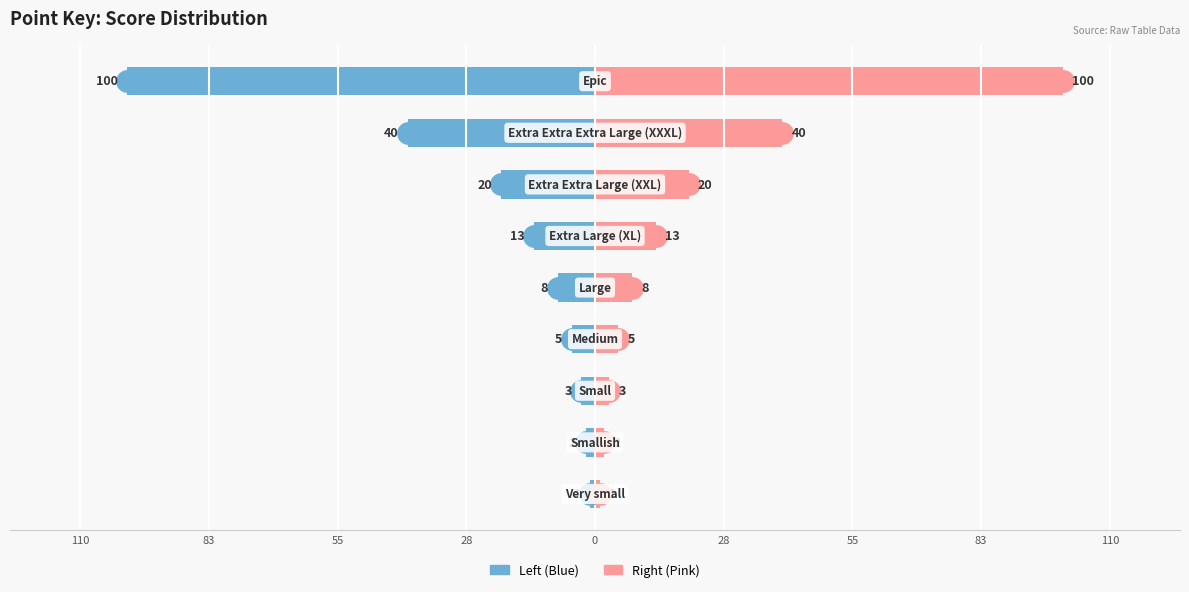

How many bars are there in each group?

2